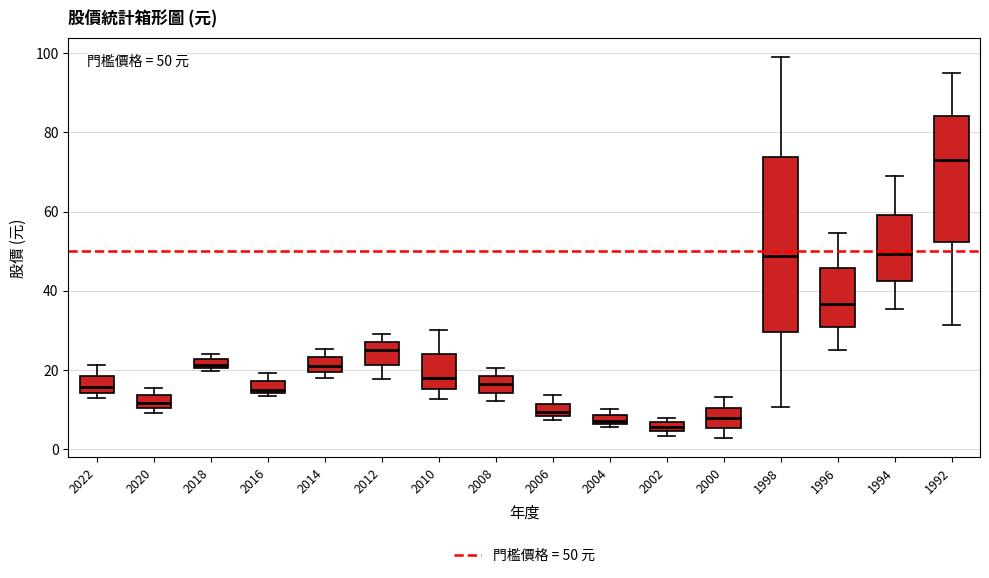

Which box is the tallest, from its lower edge to its upper edge?

1998